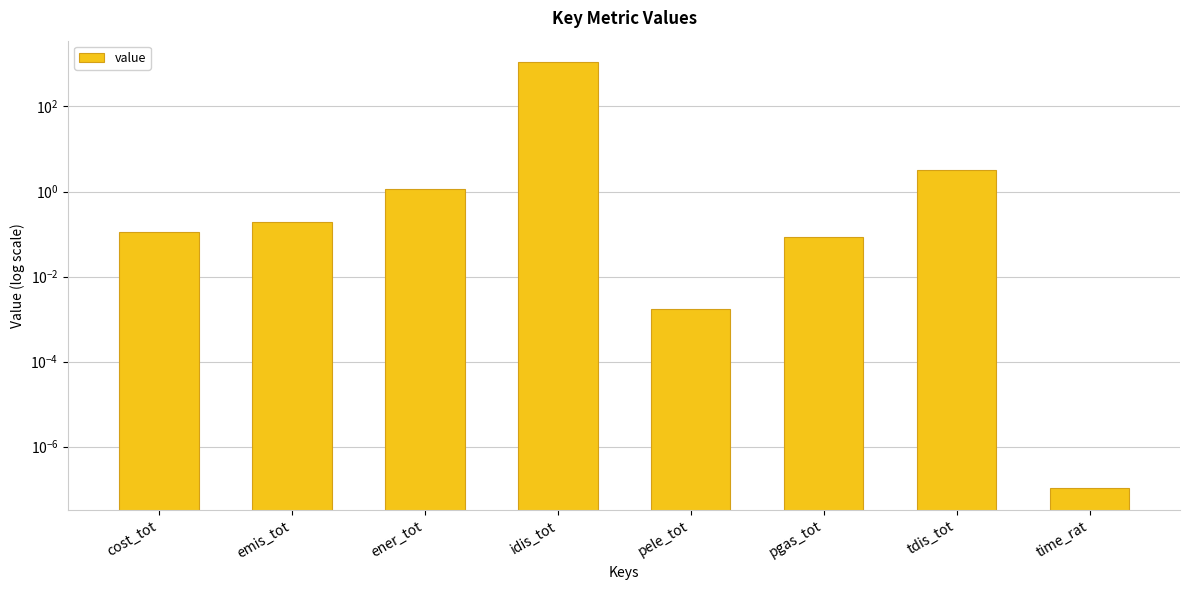

At which label is the value closest to 555?

tdis_tot